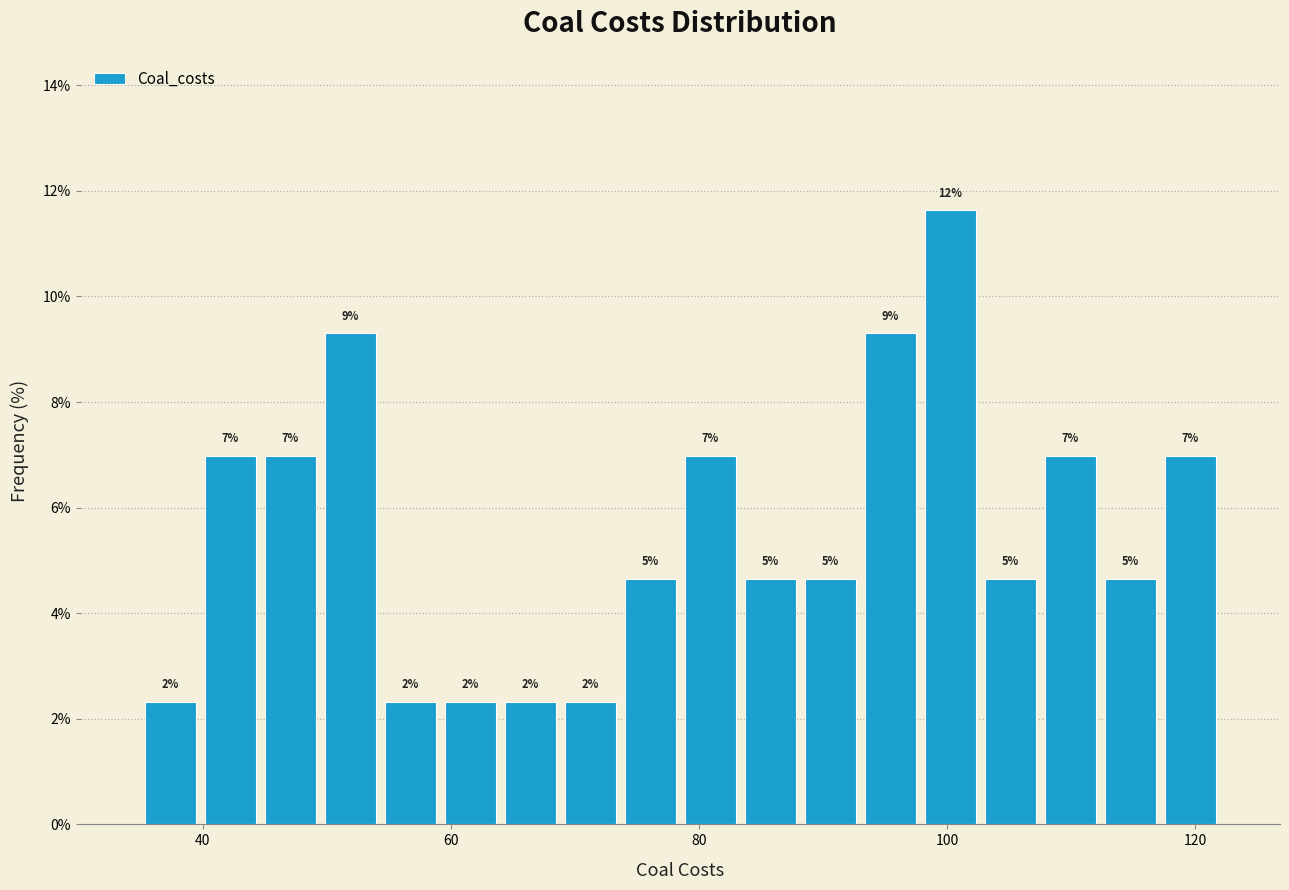

Around what value on the x-axis is the tallest bar? Give the approximate position of its centre, as read against the axis.

100